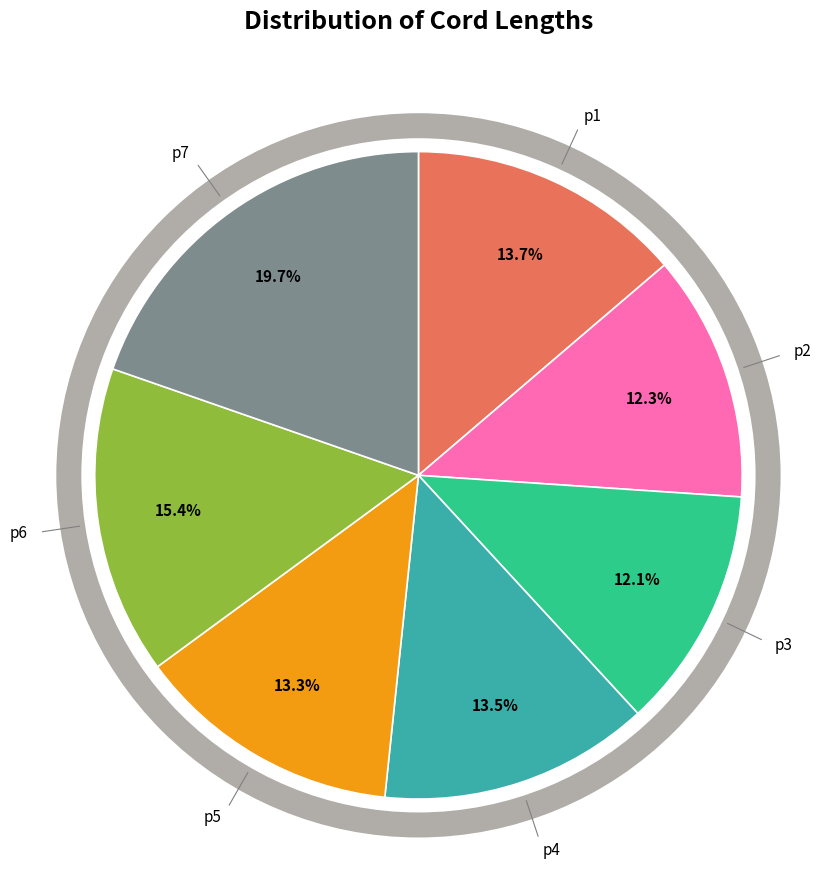

What percentage is the p7 slice, to the nearest percent?

20%